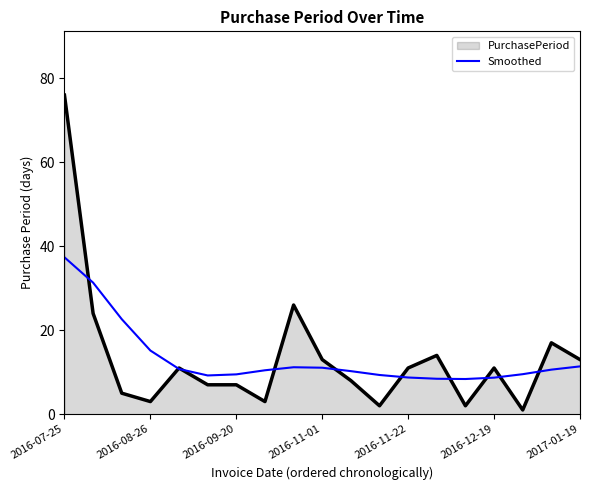

Rank the series by their maximum value, from lowest to highest.

Smoothed, PurchasePeriod